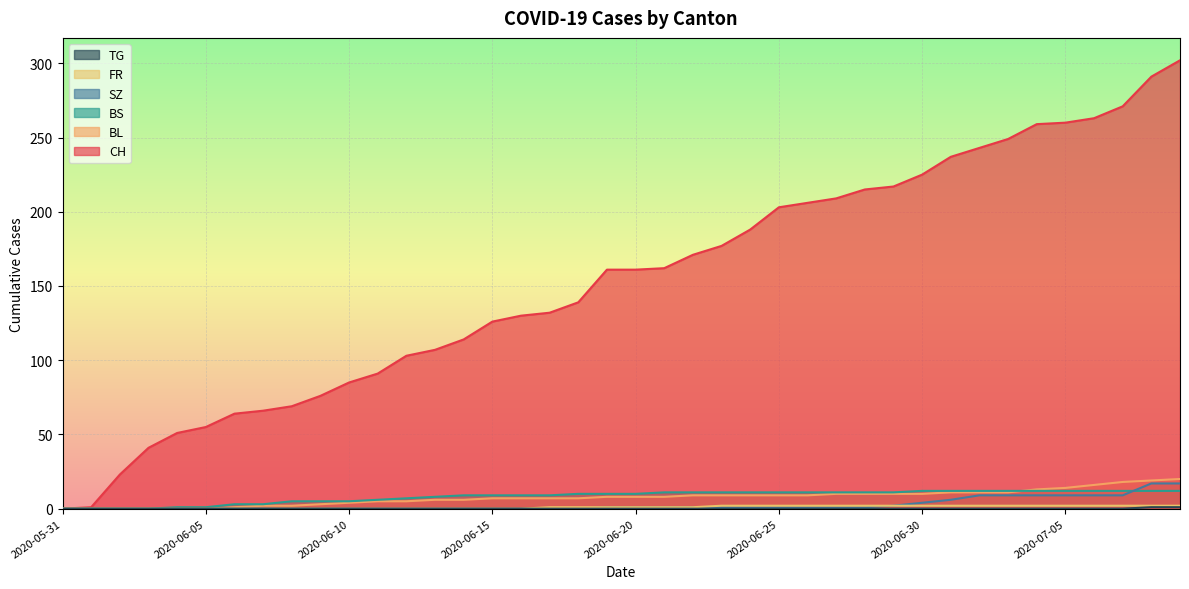

What are all the series names shown in the legend?

CH, BL, BS, SZ, FR, TG